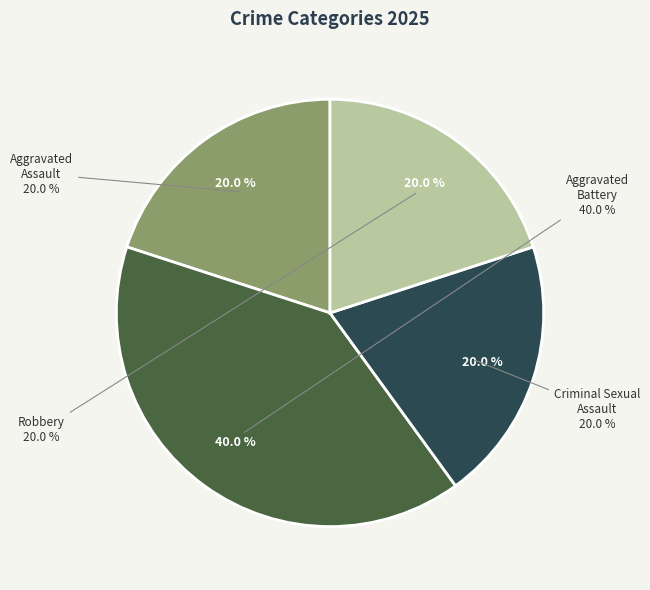

Is Aggravated Assault the majority of the pie?

No